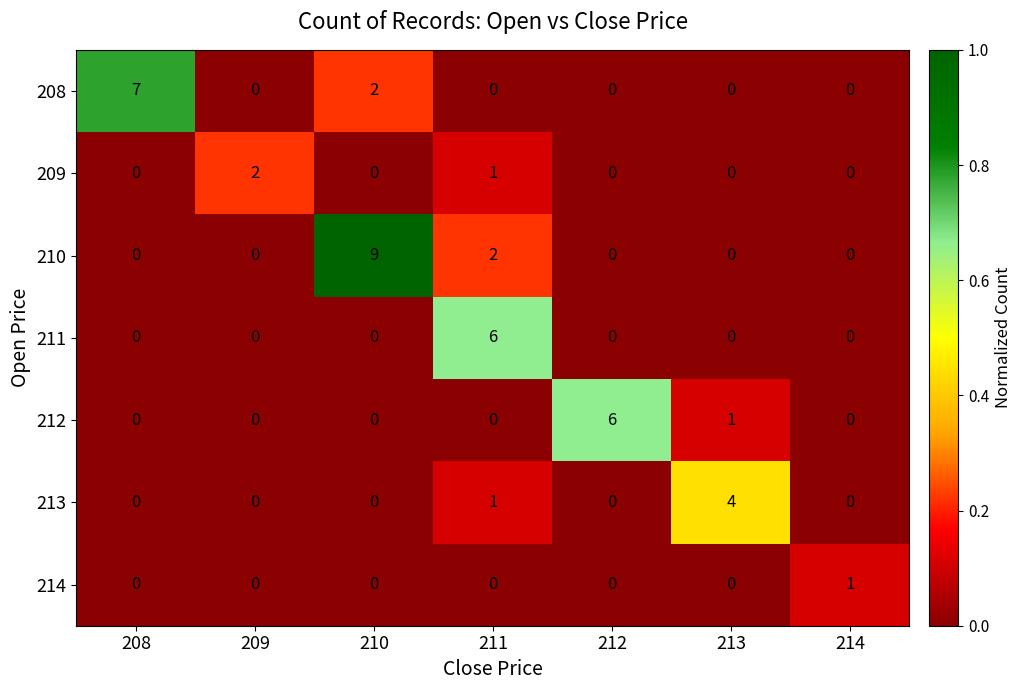

Which series changed the most between 209 and 210?

210